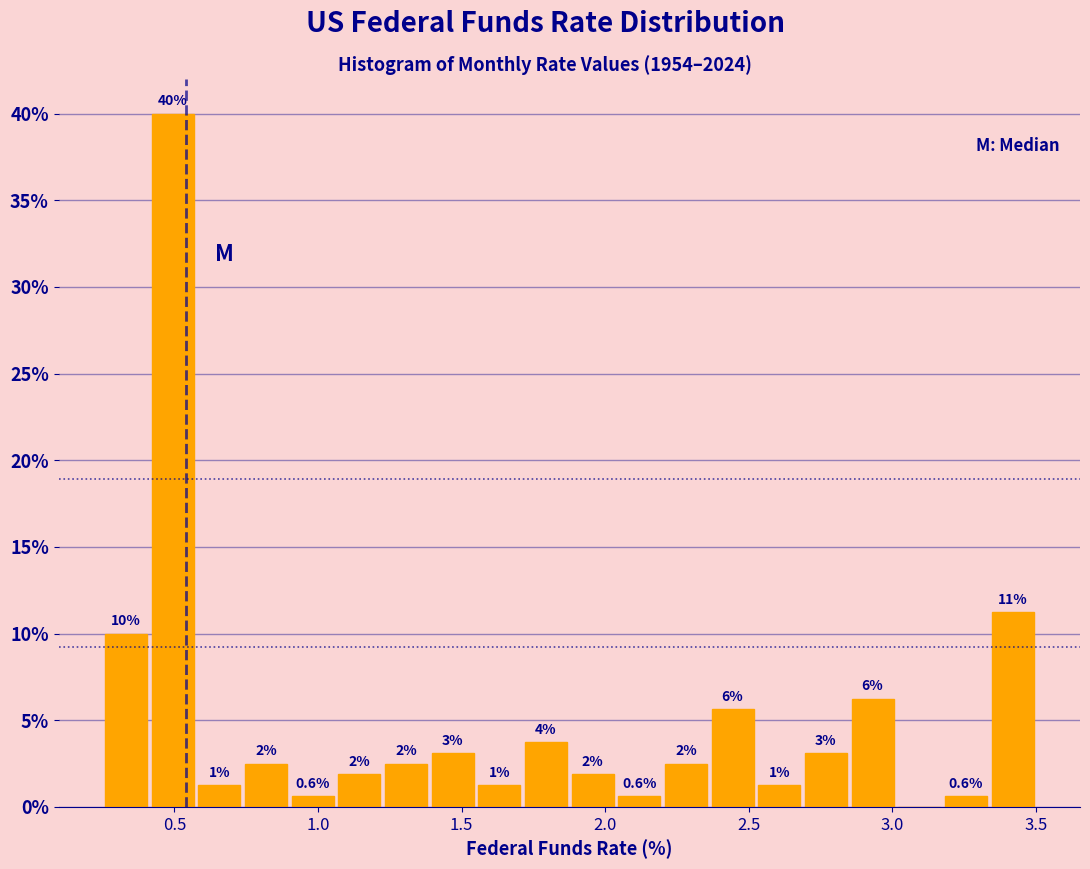

Around what value on the x-axis is the tallest bar? Give the approximate position of its centre, as read against the axis.

0.50